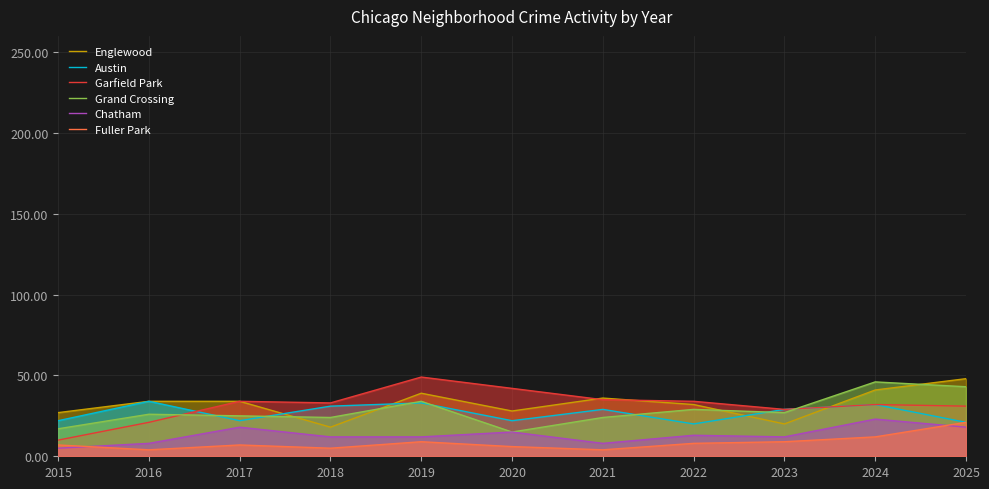

Is it true that Chatham equals 12 at 2023?

True